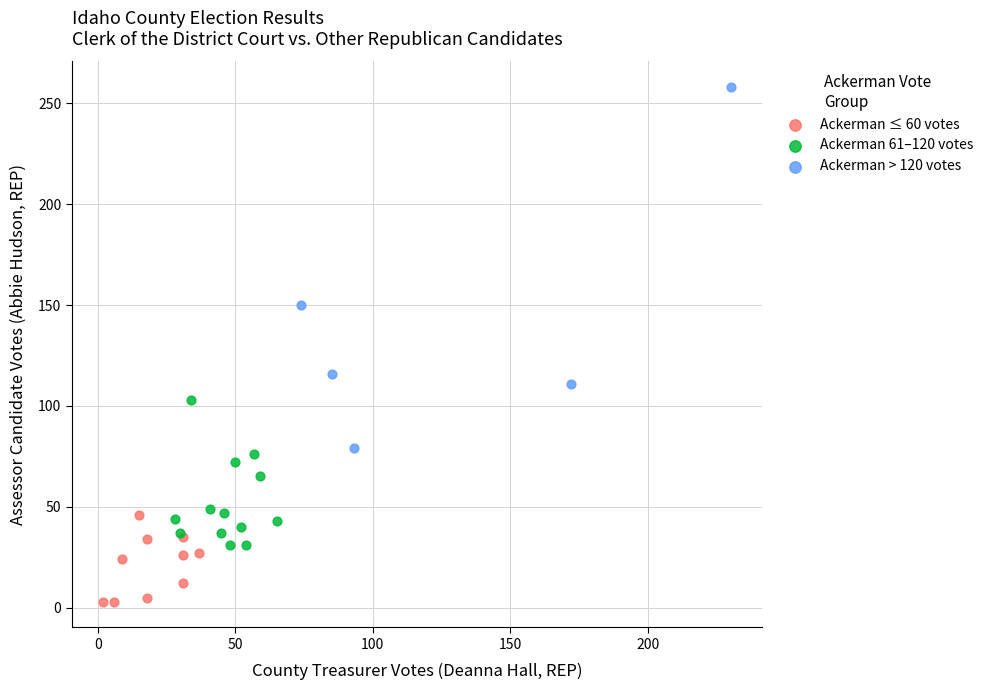

Which series has the widest spread of Y values?

Ackerman > 120 votes